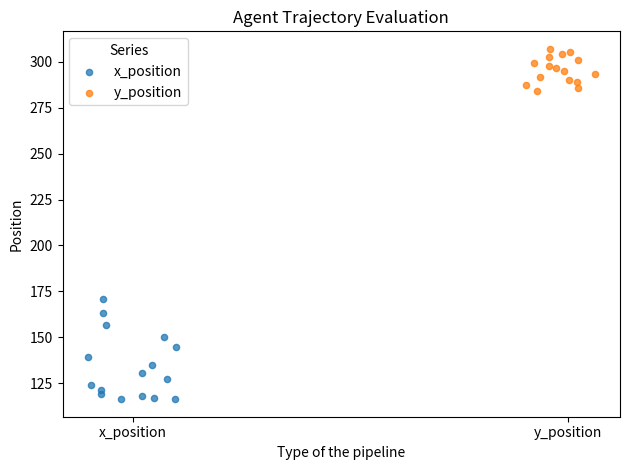

Which series has the largest Y range (max minus min)?

x_position